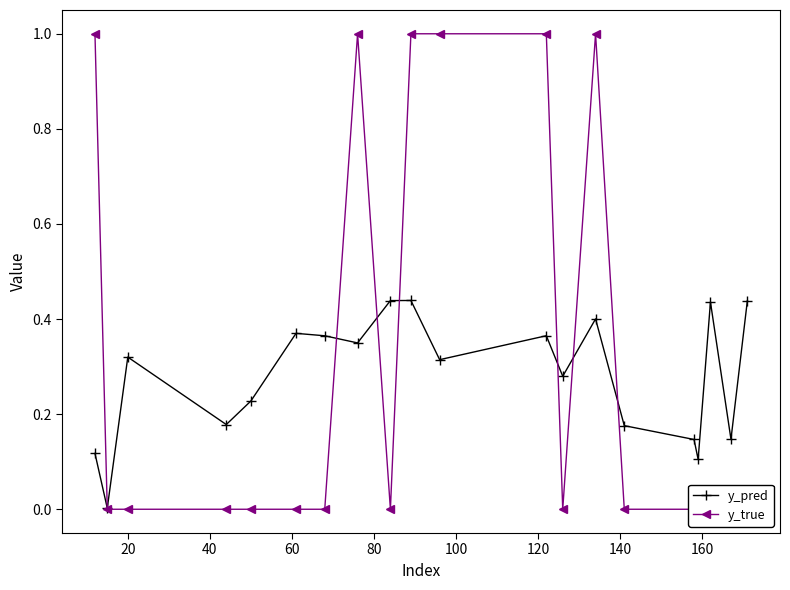

How many interior local valleys does the y_pred series have?

7